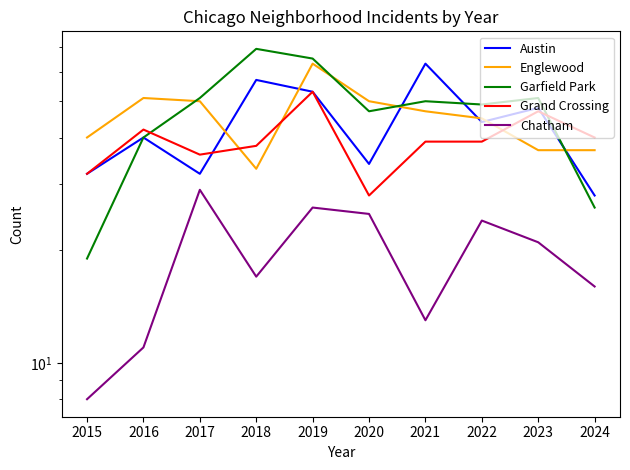

At 2021, list the series in order from smallest to largest.

Chatham, Grand Crossing, Englewood, Garfield Park, Austin